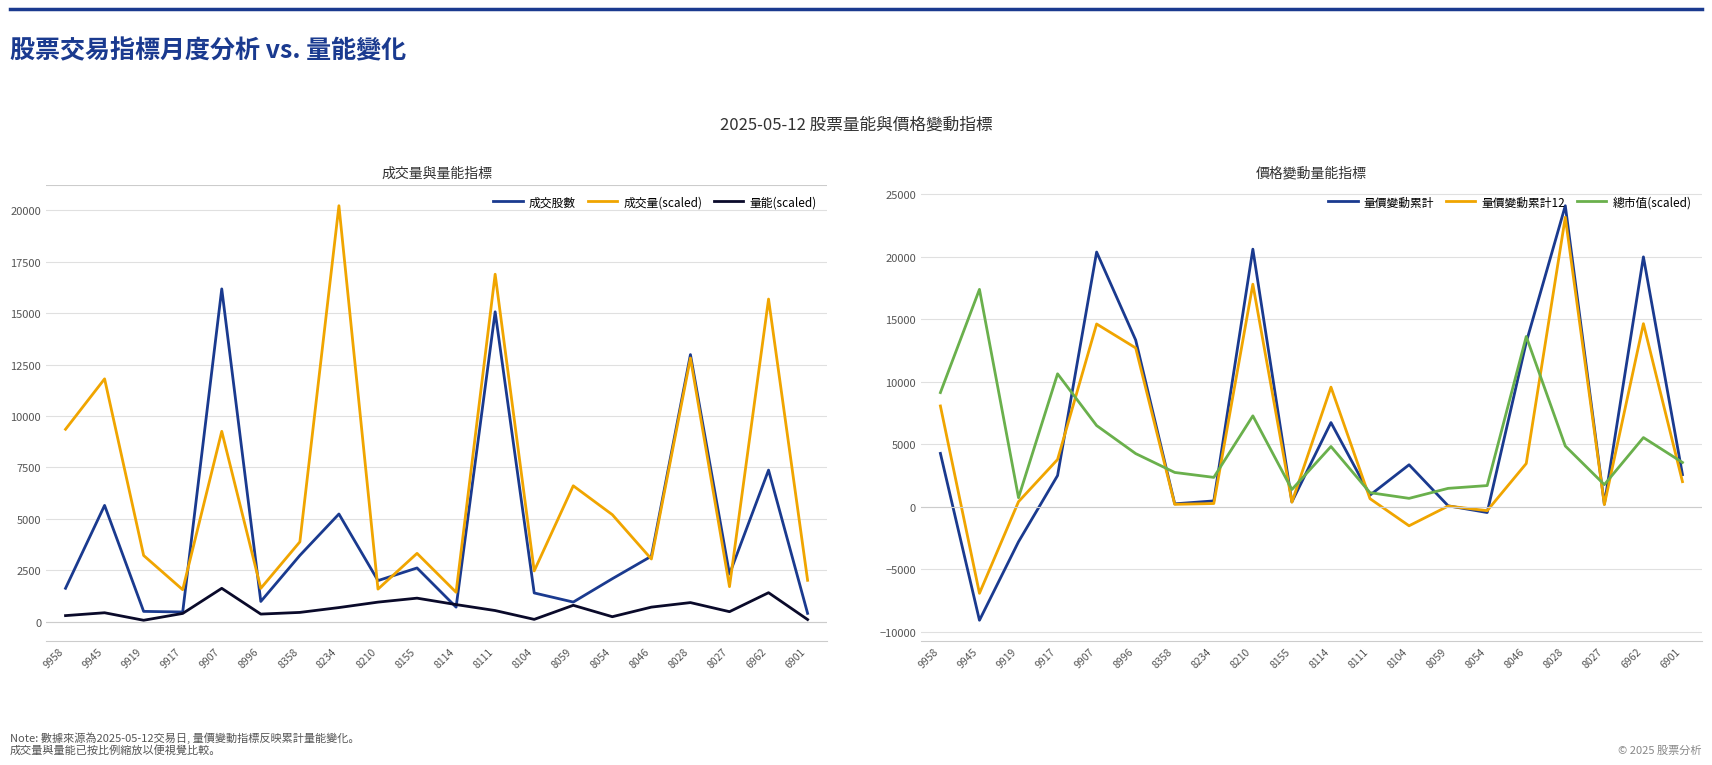

At which label does 總市值(scaled) reach its peak?

9945